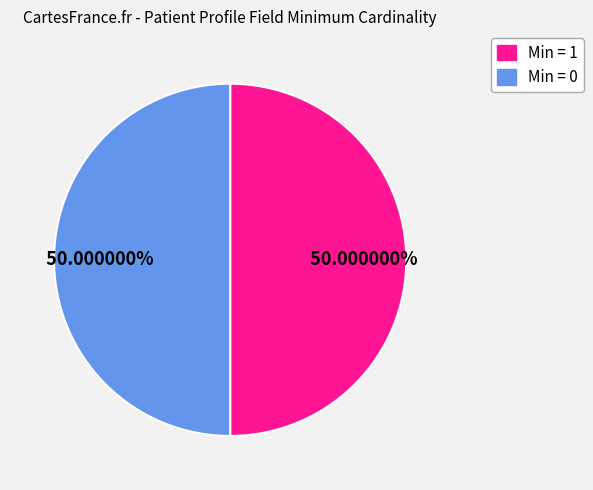

Count the number of slices in the pie.

2